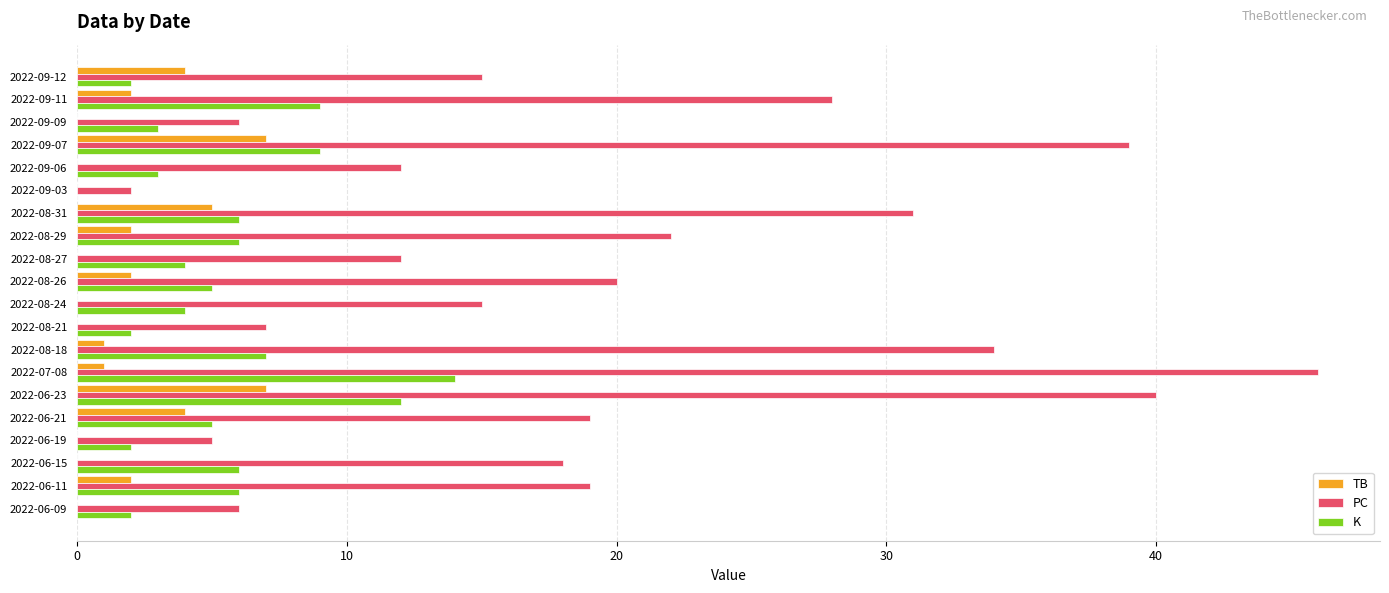

At which label is PC closest to 24?

2022-08-29